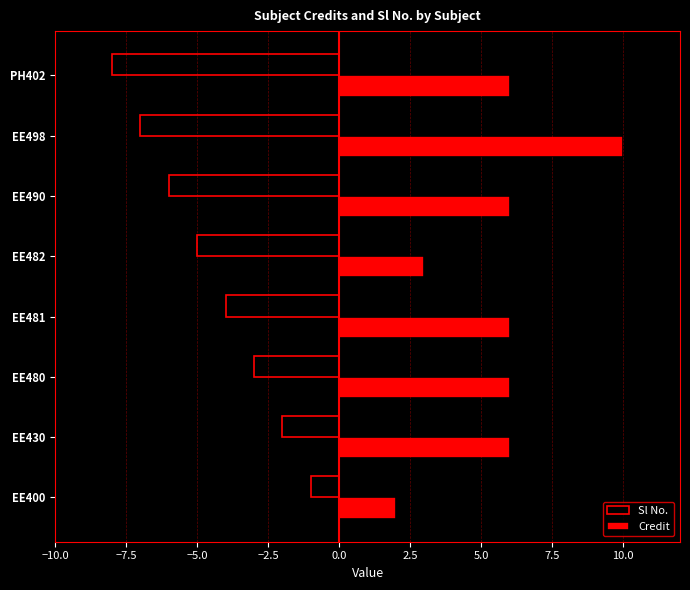

The value of Sl No. at EE400 is -1. True or false?

True